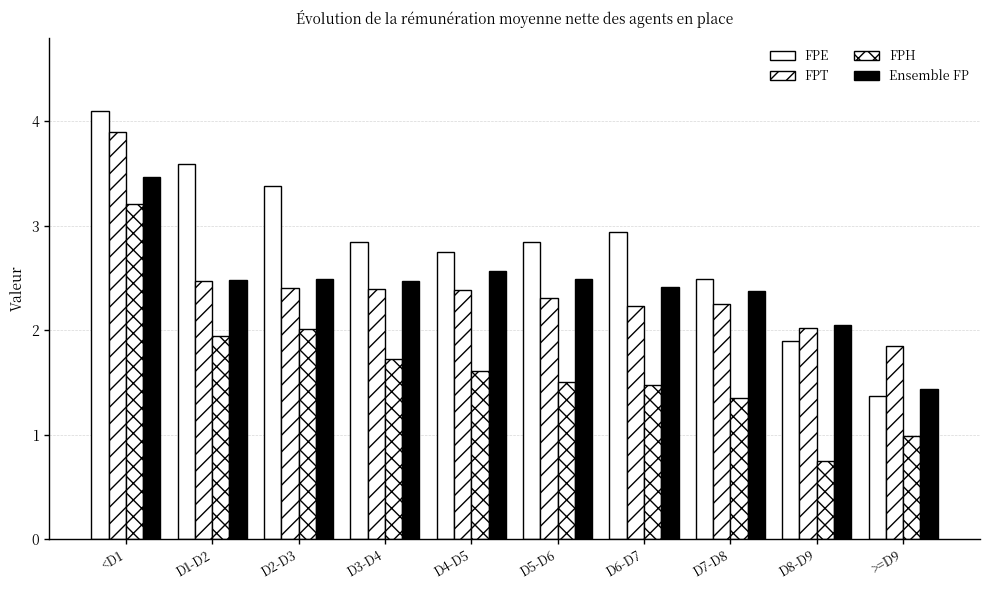

What is the value of the Ensemble FP bar at the 4th from the left?

2.5